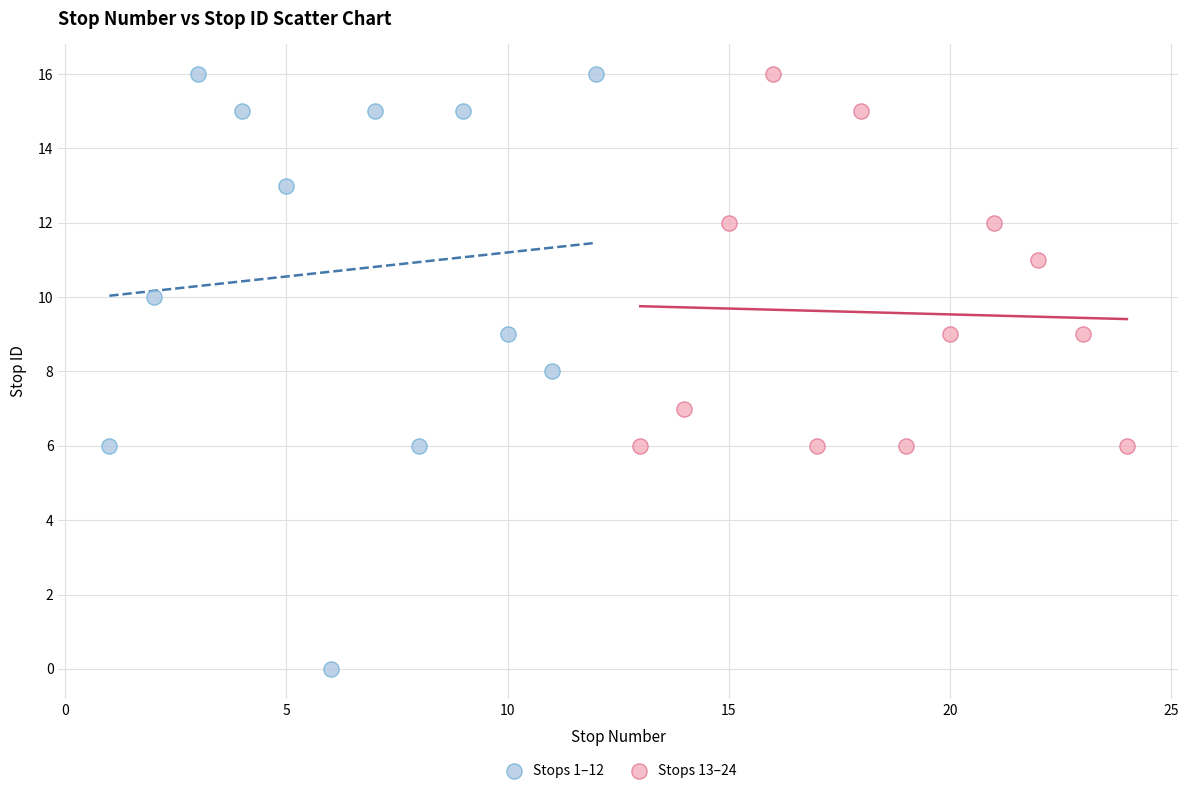

Which series reaches the minimum Y coordinate?

Stops 1–12